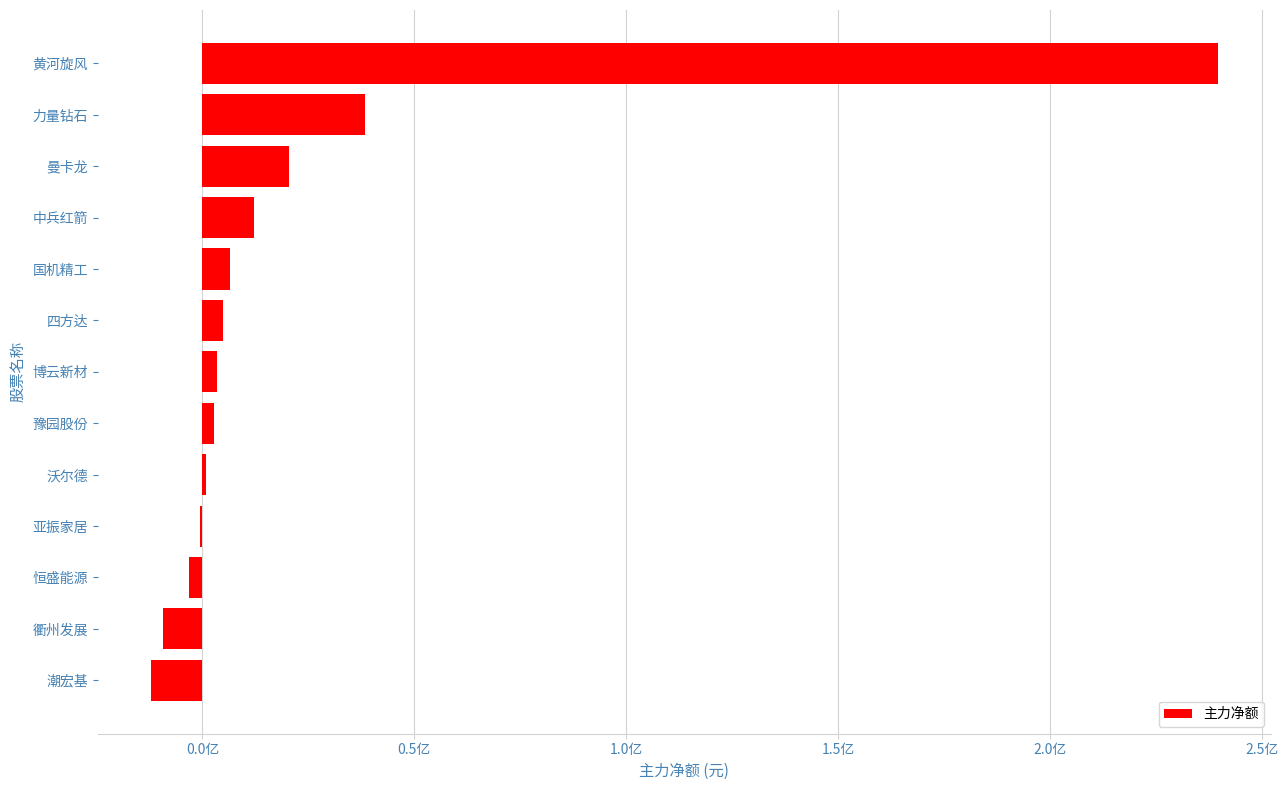

Are the bars grouped side by side (vs. stacked)?

No